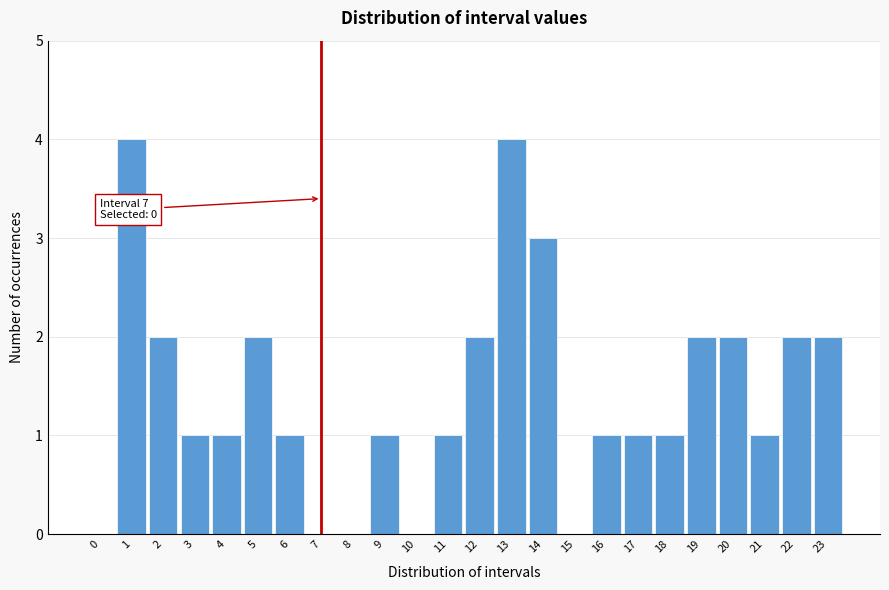

Reading left to right, list all the values displayed in this chart.

0=0	1=4	2=2	3=1	4=1	5=2	6=1	7=0	8=0	9=1	10=0	11=1	12=2	13=4	14=3	15=0	16=1	17=1	18=1	19=2	20=2	21=1	22=2	23=2